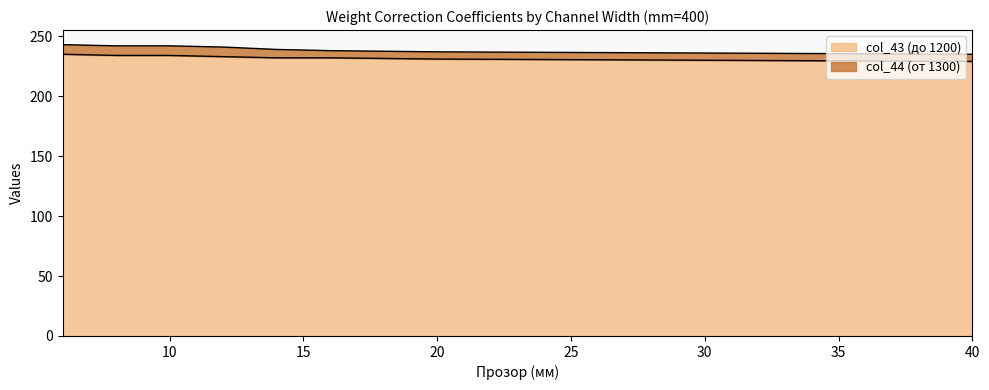

At which label is the value closest to 232?

14